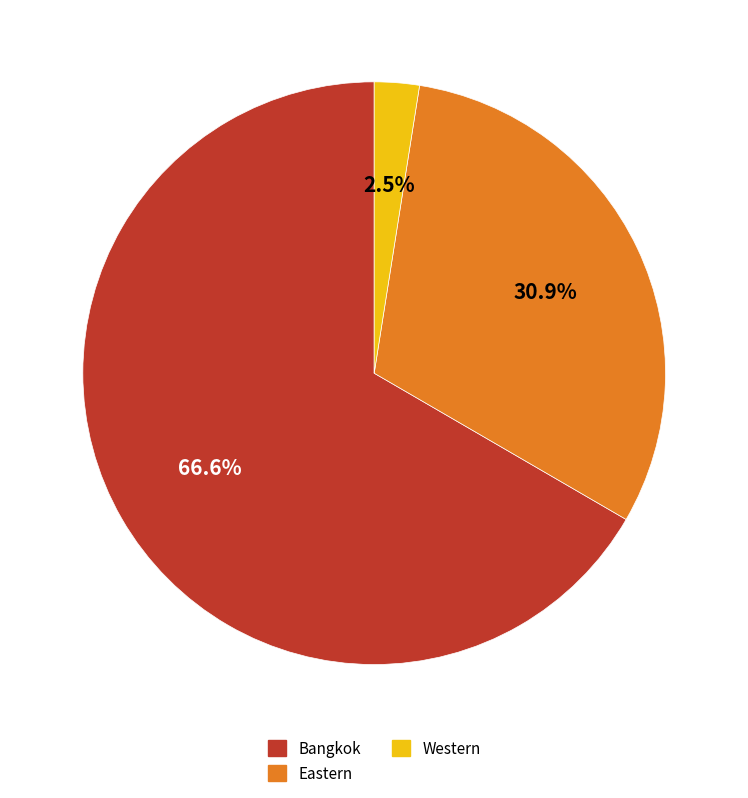

Is Bangkok the majority of the pie?

Yes